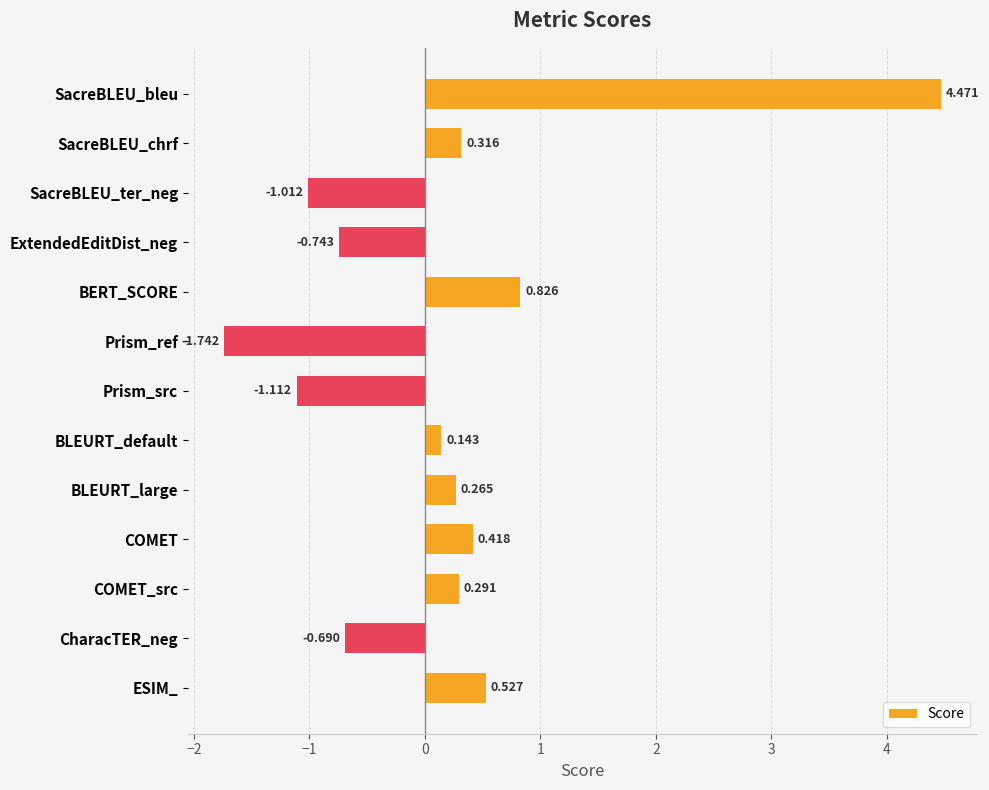

Which category has the lowest value across all series?

Prism_ref